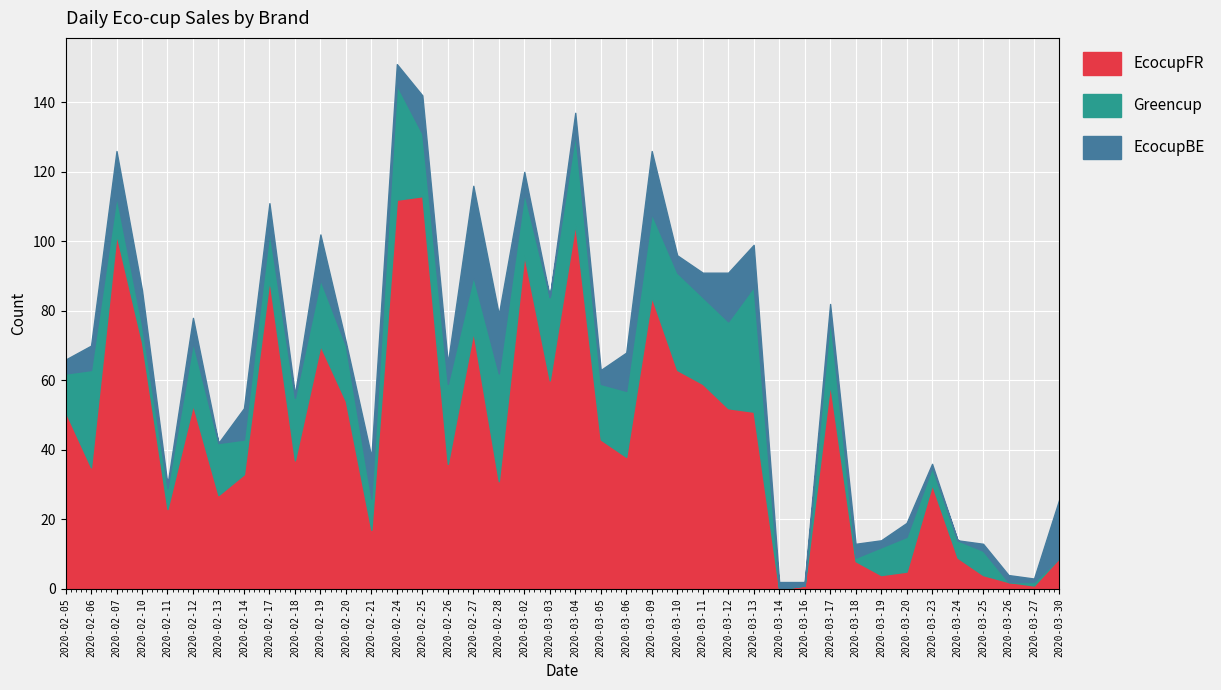

Between 2020-02-12 and 2020-02-28, which series saw the biggest shift?

EcocupFR